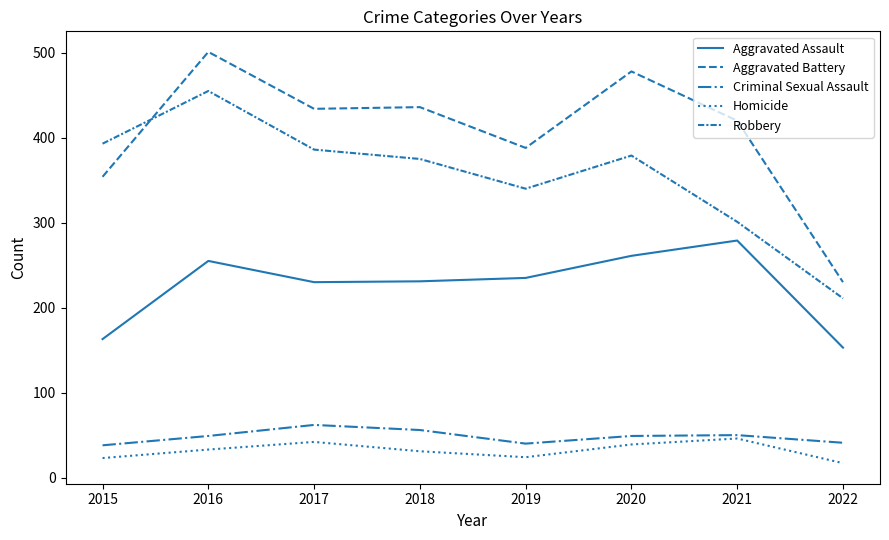

Between 2015 and 2021, which is larger?

2021